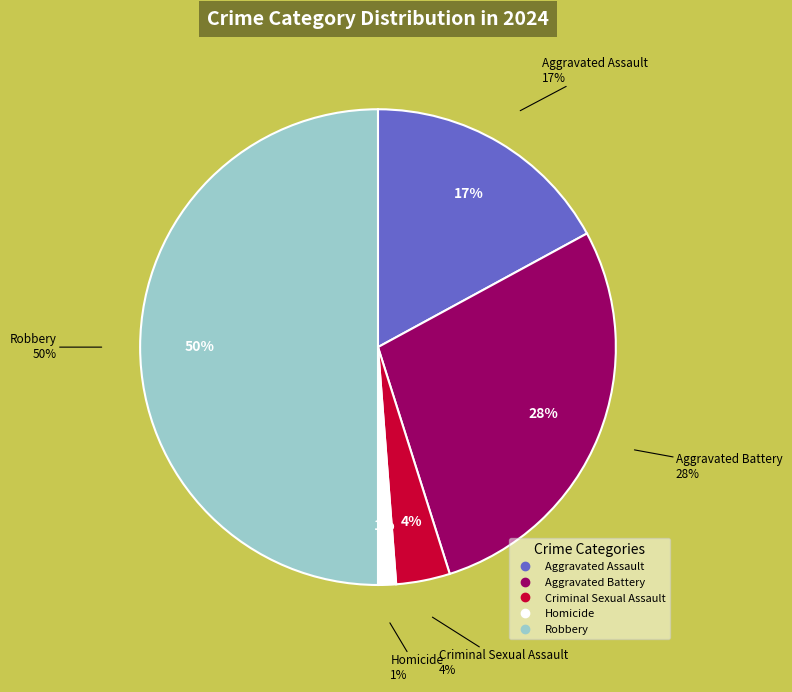

Rank the categories by value from highest to lowest.

Robbery, Aggravated Battery, Aggravated Assault, Criminal Sexual Assault, Homicide